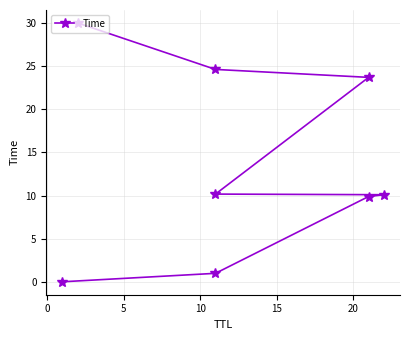

Reading left to right, what are all the values shown in this chart?

0.0	1.0	9.9	10.1	10.2	23.7	24.6	30.0